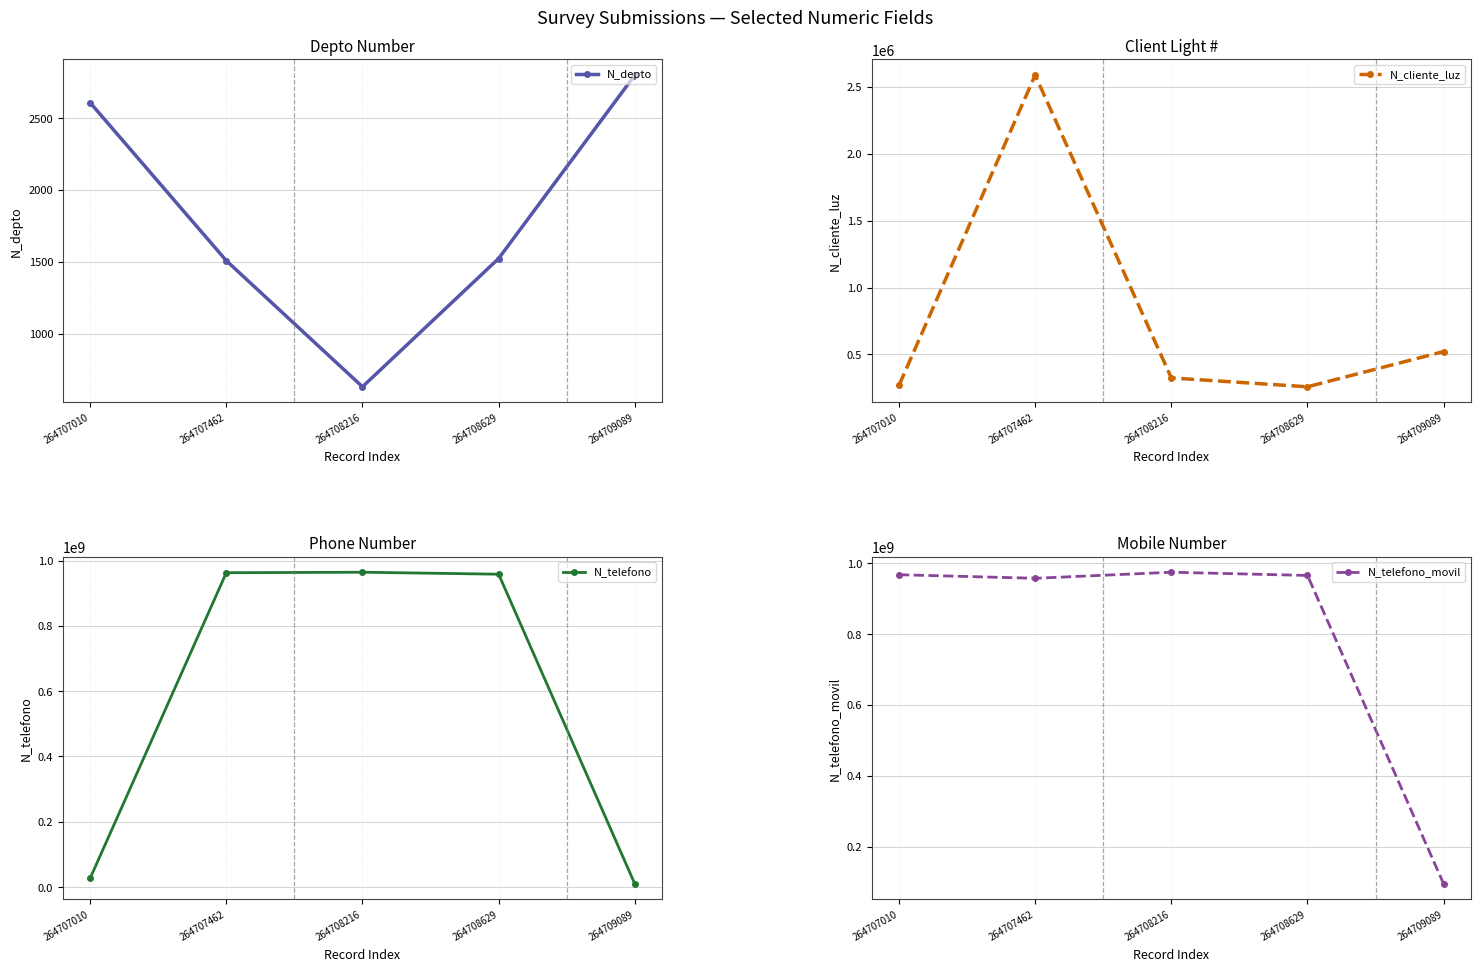

Reading left to right, list all the values displayed in this chart.

N_depto: 2608	1508	630	1523	2800
N_cliente_luz: 268734	2586314	324732	258663	521566
N_telefono: 26782635	963258714	964782014	958714336	9456798
N_telefono_movil: 967500475	957412235	974523233	965423133	94564654